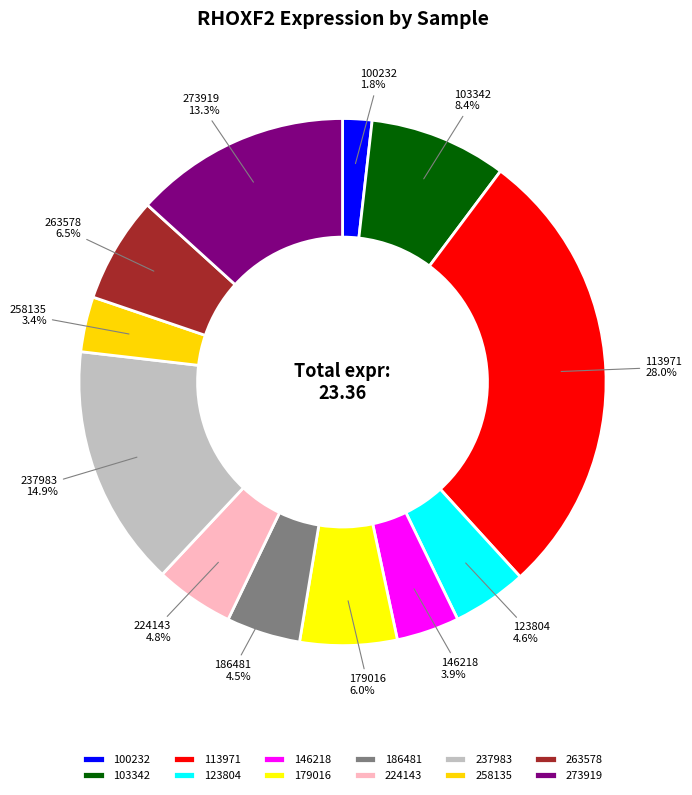

Which category has the smallest portion of the pie?

100232